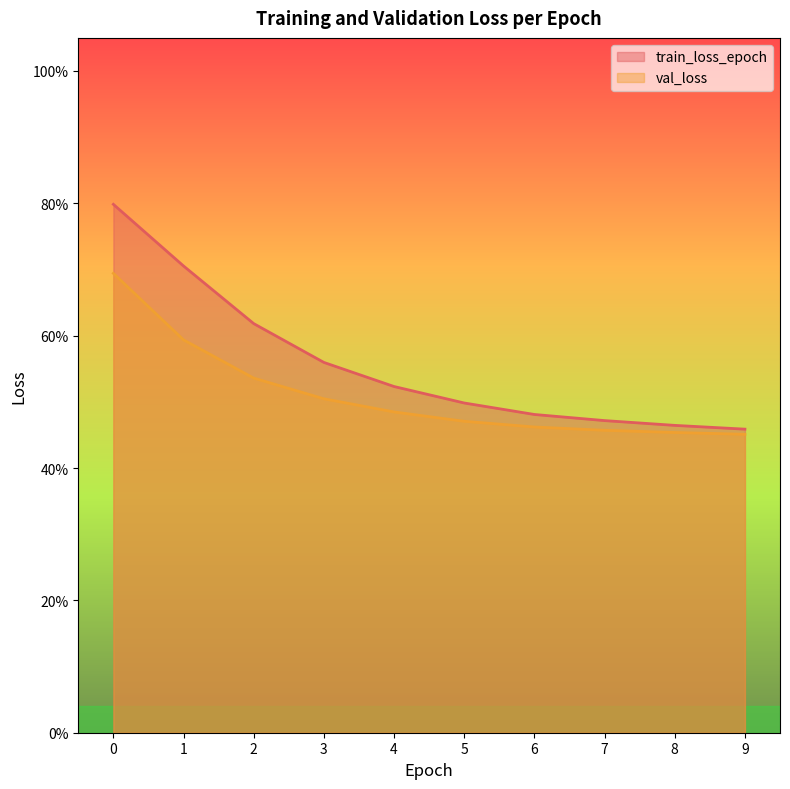

How many categories are shown in the chart?

10